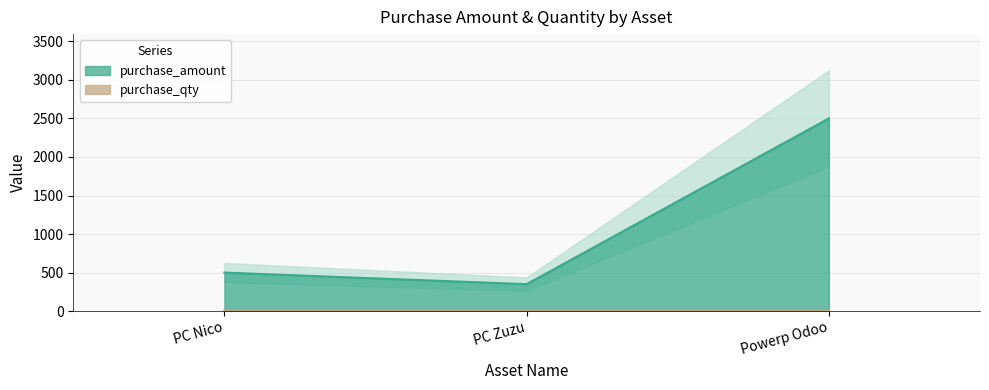

Where is the data nearest to the value 1425?

PC Nico